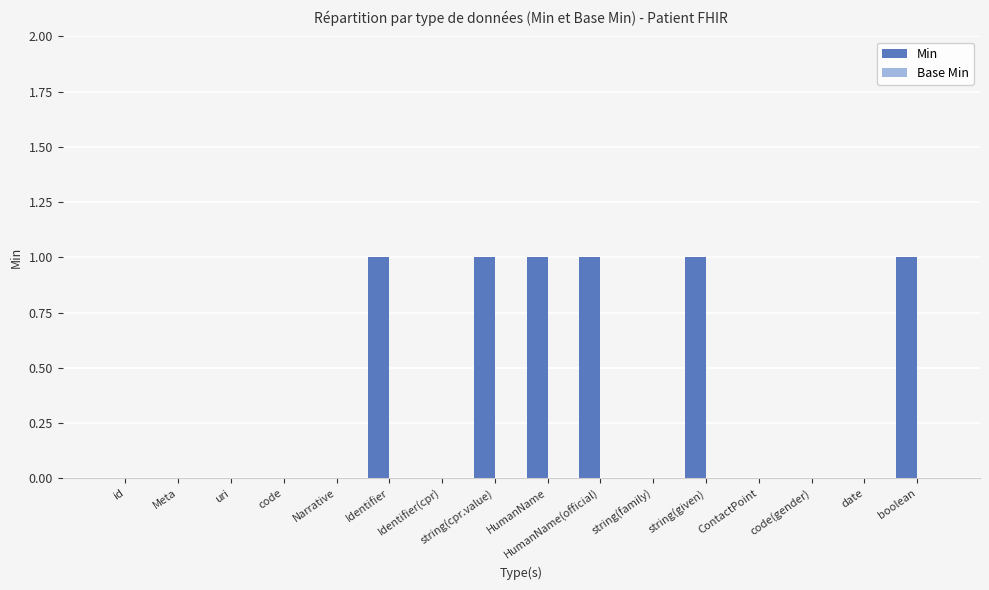

Which has a higher value, id or Identifier?

Identifier